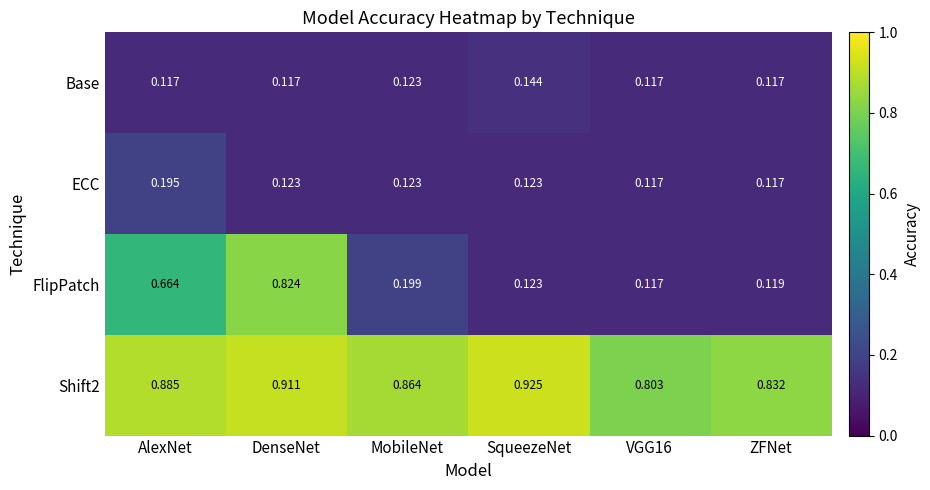

Between AlexNet and SqueezeNet, which series saw the biggest shift?

FlipPatch